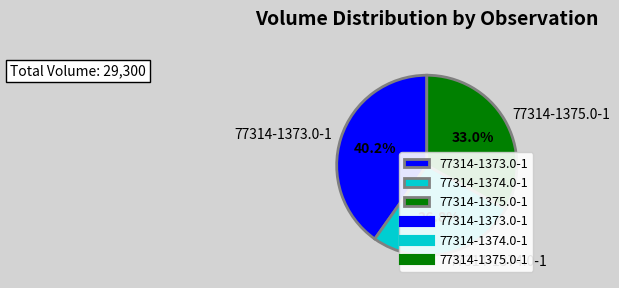

Approximately how many times larger is the value at 77314-1374.0-1 compared to 77314-1373.0-1?

0.7